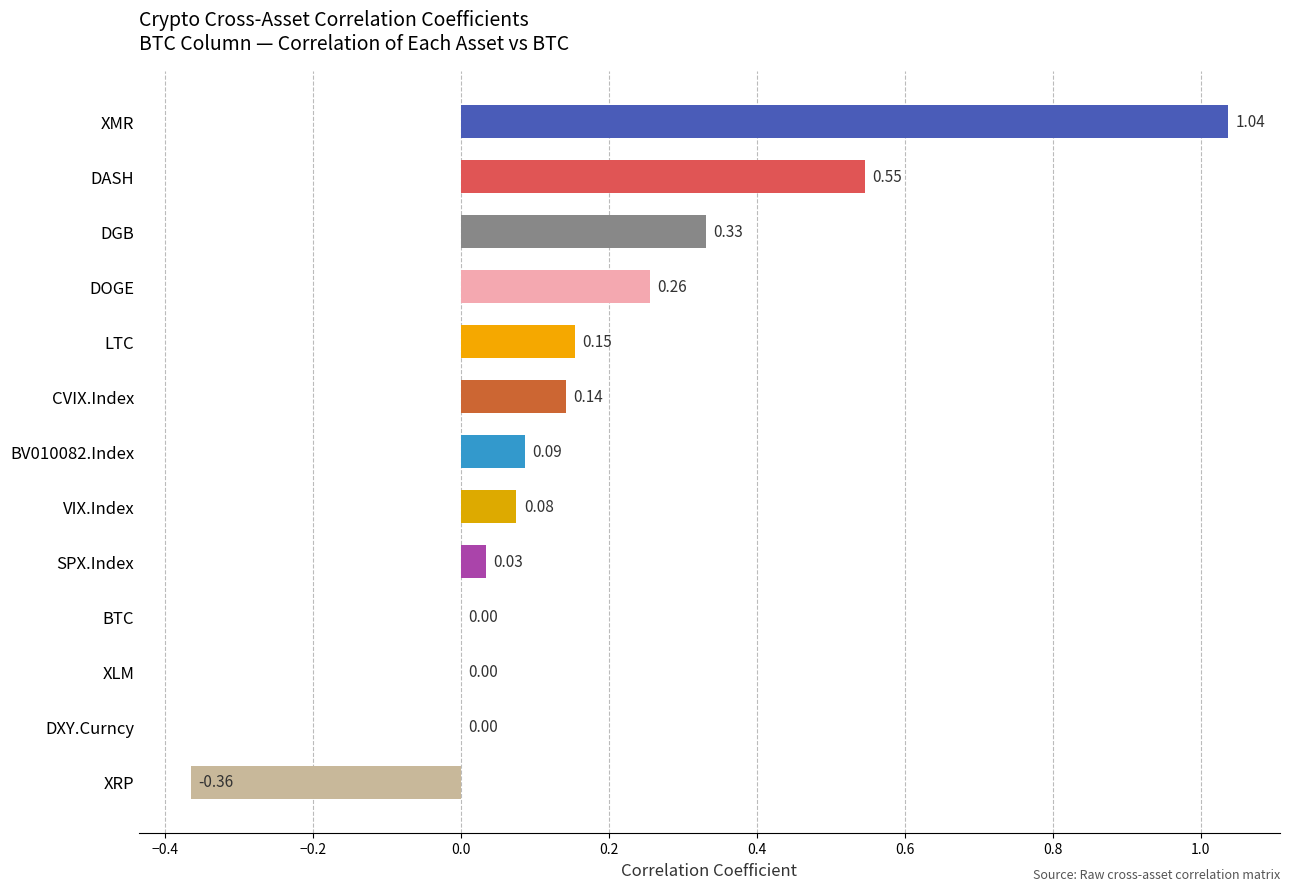

Are the bars horizontal?

Yes